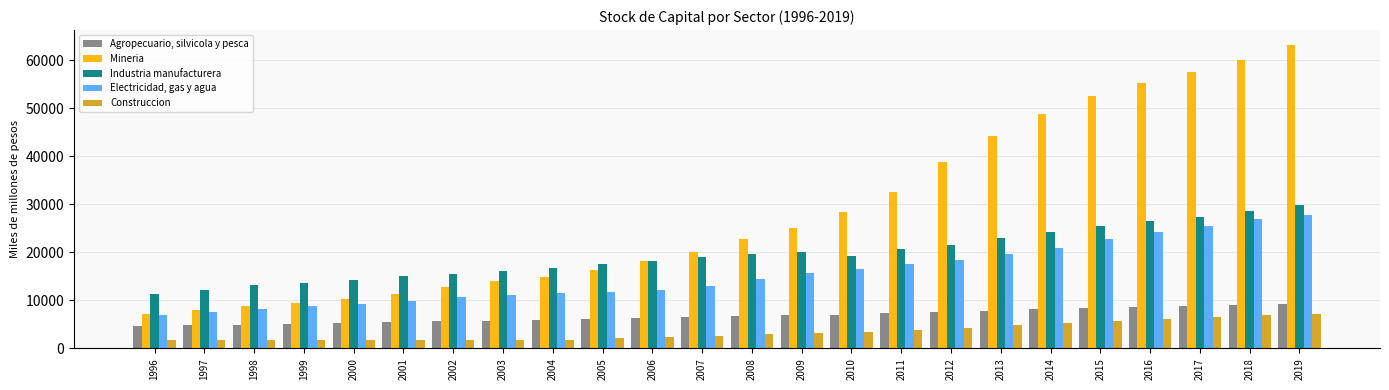

What is the average value of the Industria manufacturera series?

19553